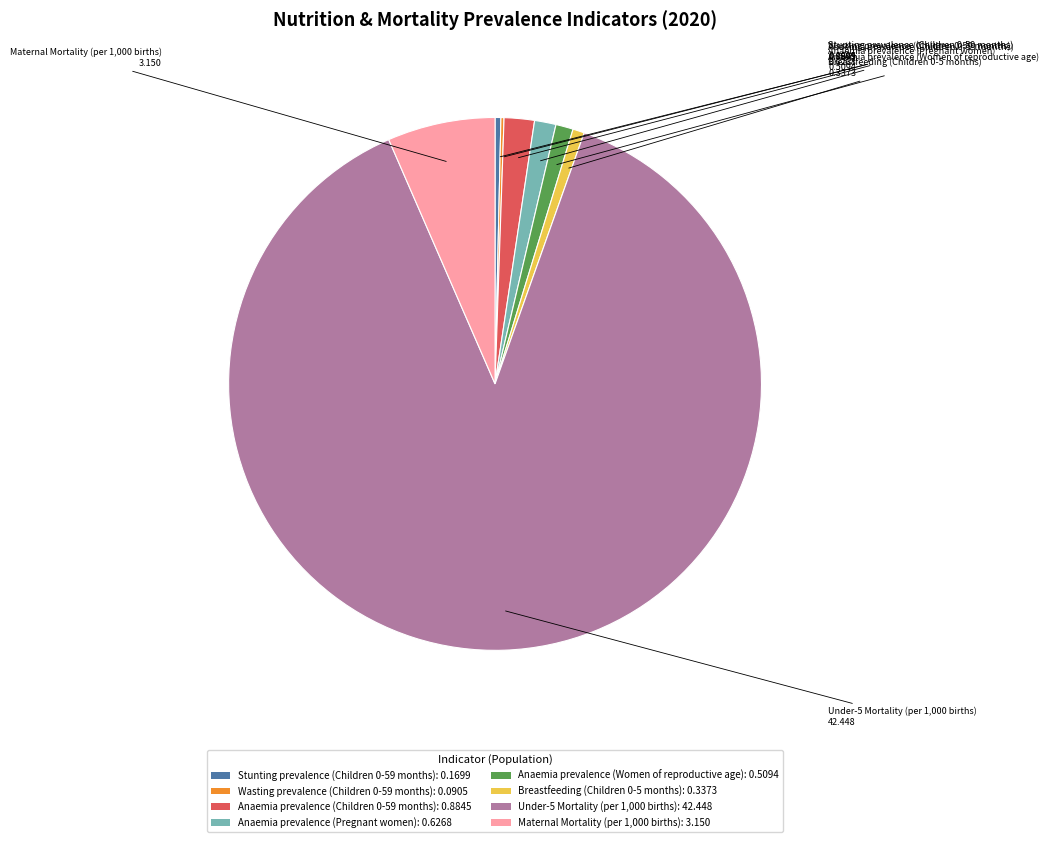

Do Breastfeeding (Children 0-5 months): 0.3373 and Anaemia prevalence (Women of reproductive age): 0.5094 together represent more than half of the pie?

No